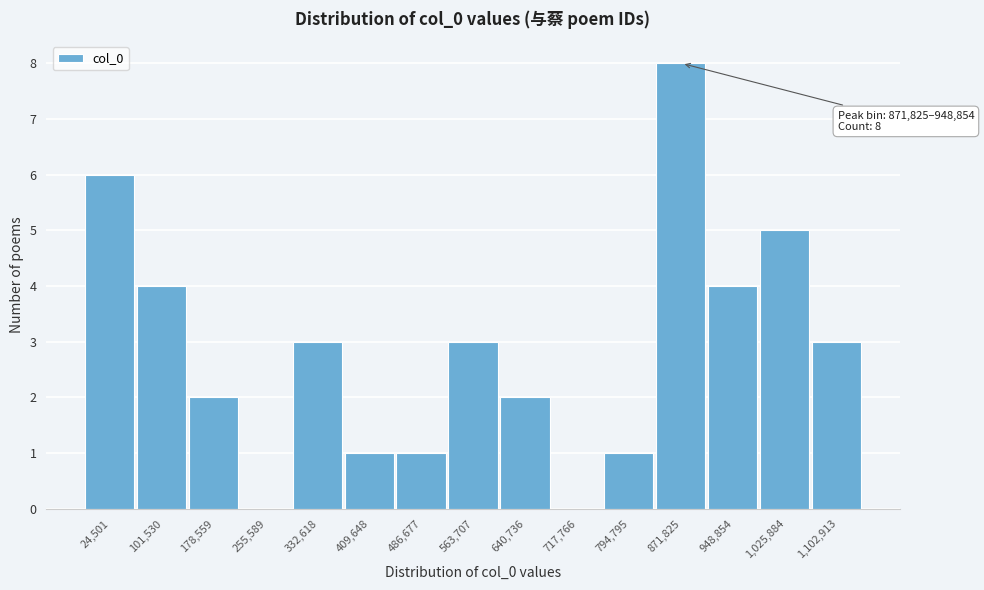

Reading left to right, what are all the values shown in this chart?

24,501=6	101,530=4	178,559=2	255,589=0	332,618=3	409,648=1	486,677=1	563,707=3	640,736=2	717,766=0	794,795=1	871,825=8	948,854=4	1,025,884=5	1,102,913=3